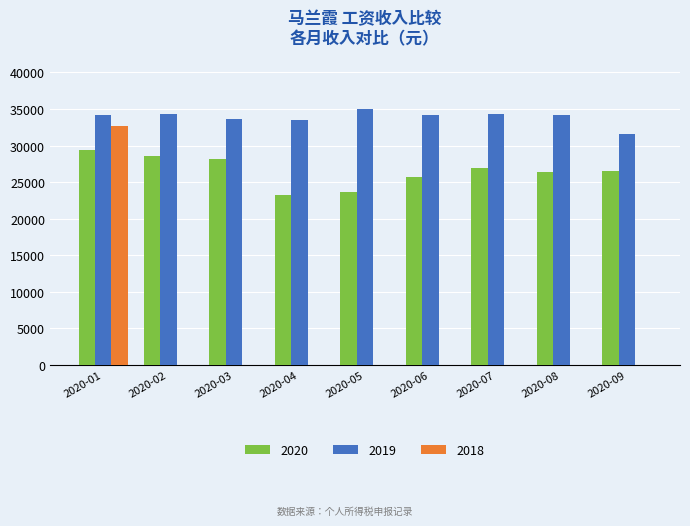

What are all the series names shown in the legend?

2020, 2019, 2018